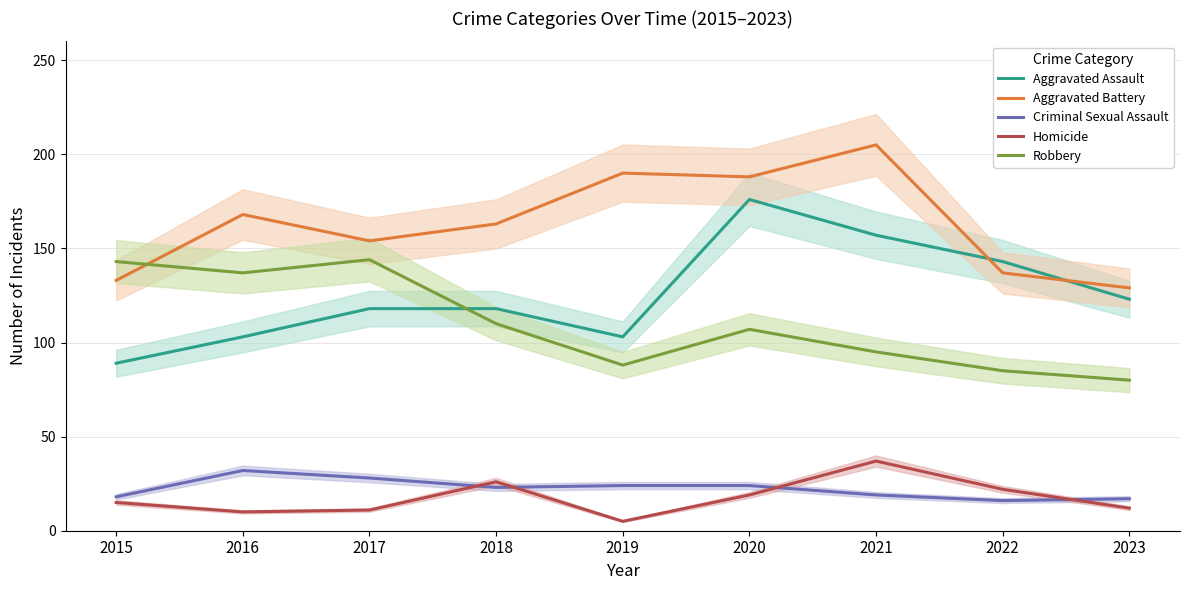

True or false: Robbery has more than 0 points higher than both neighbors.

True